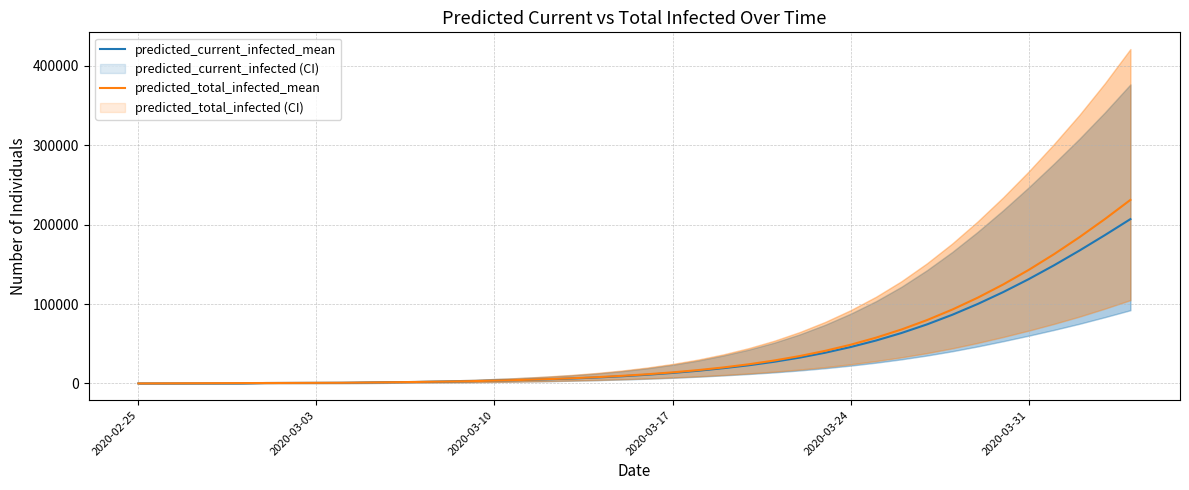

At how many categories does at least one series exceed 193157?

2